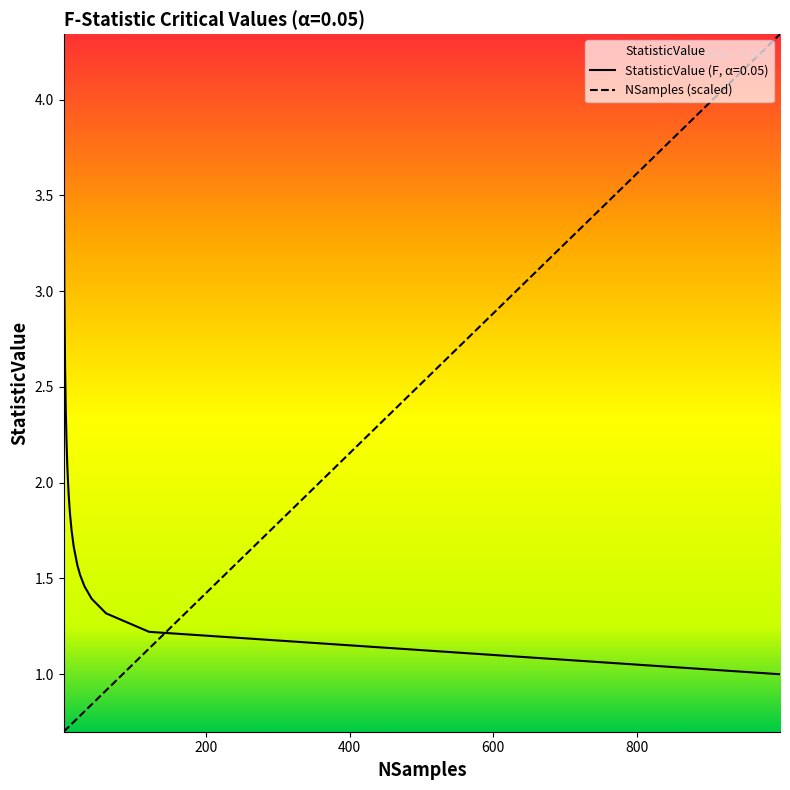

Count the number of categories in the chart.

19